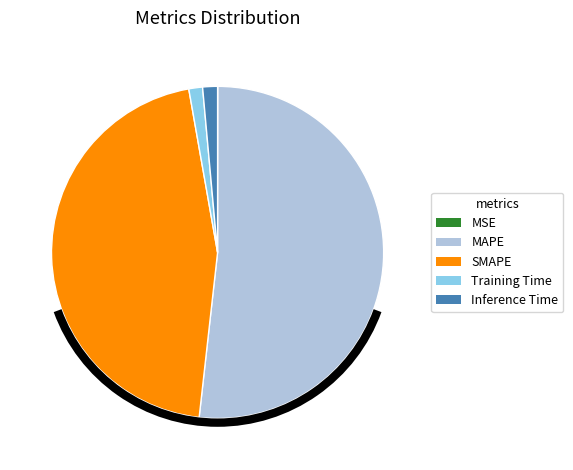

Does MAPE represent more than half of the total?

Yes